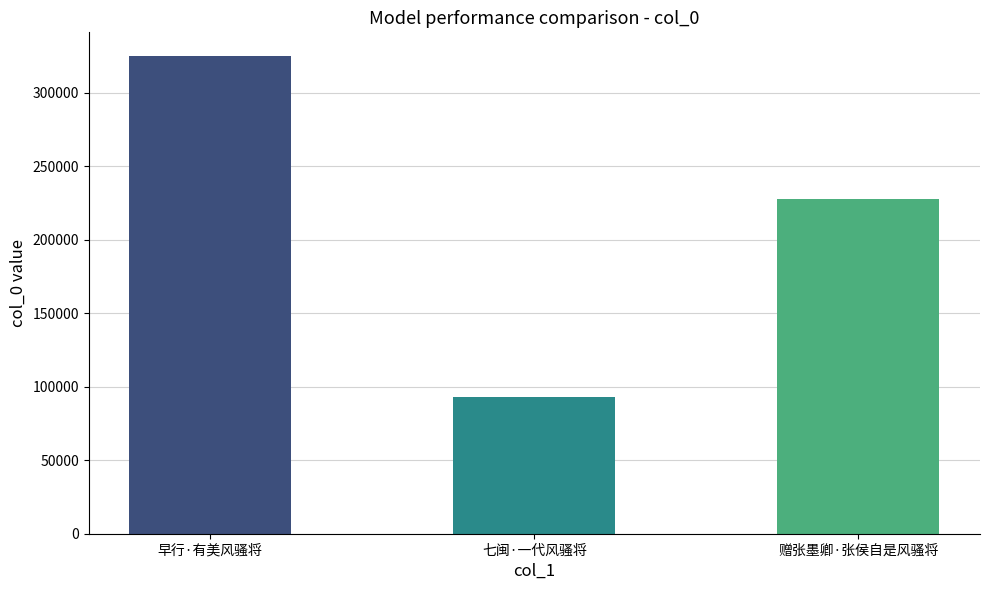

What is the smallest value displayed?

93367